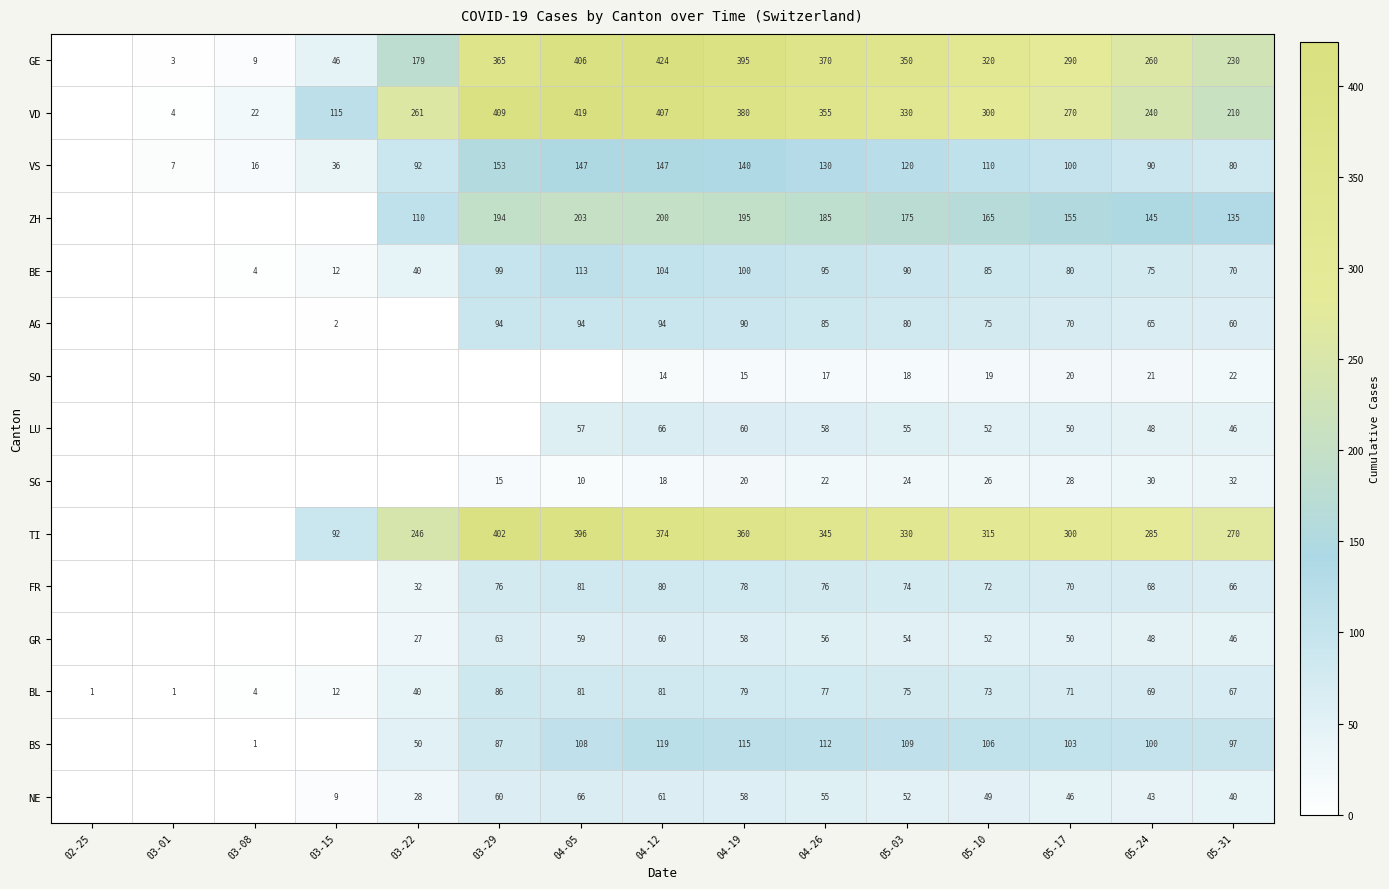

Is it true that FR equals 76 at 03-29?

True